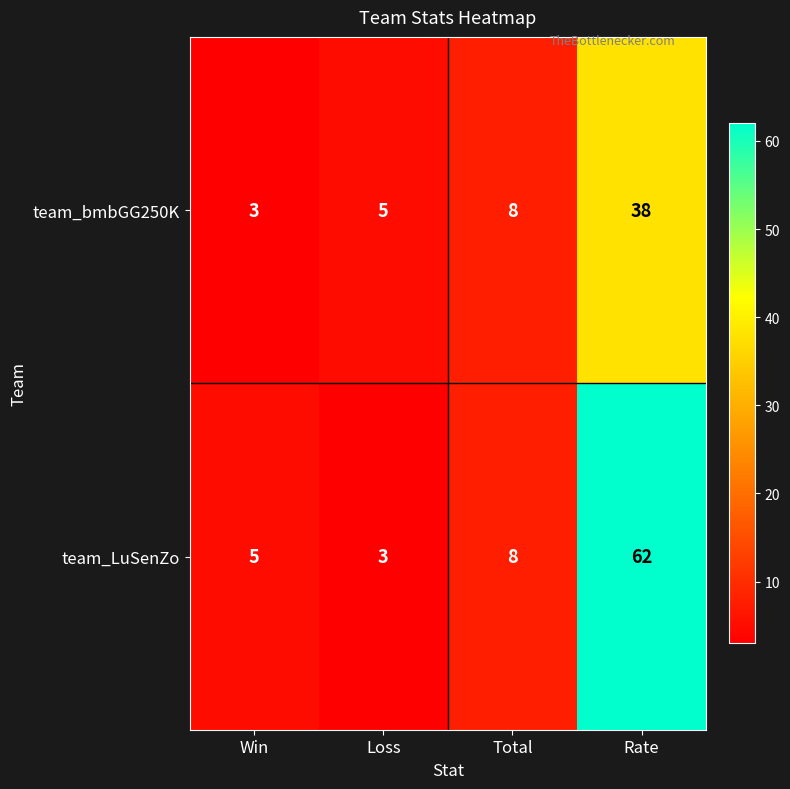

What is the total value across all series at Loss?

8